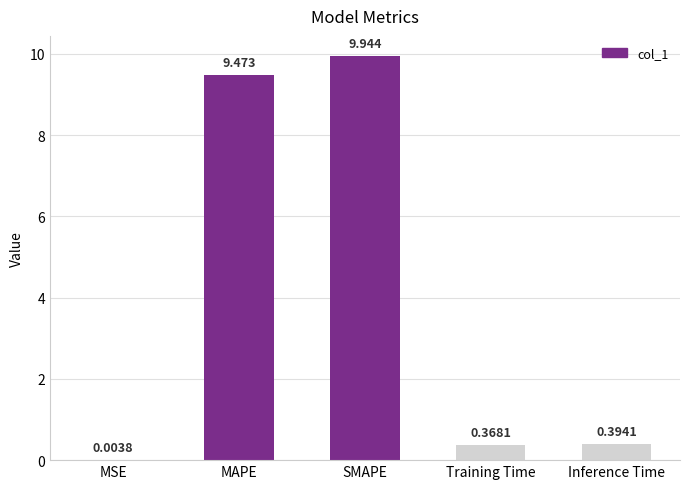

Which has a higher value, SMAPE or MSE?

SMAPE